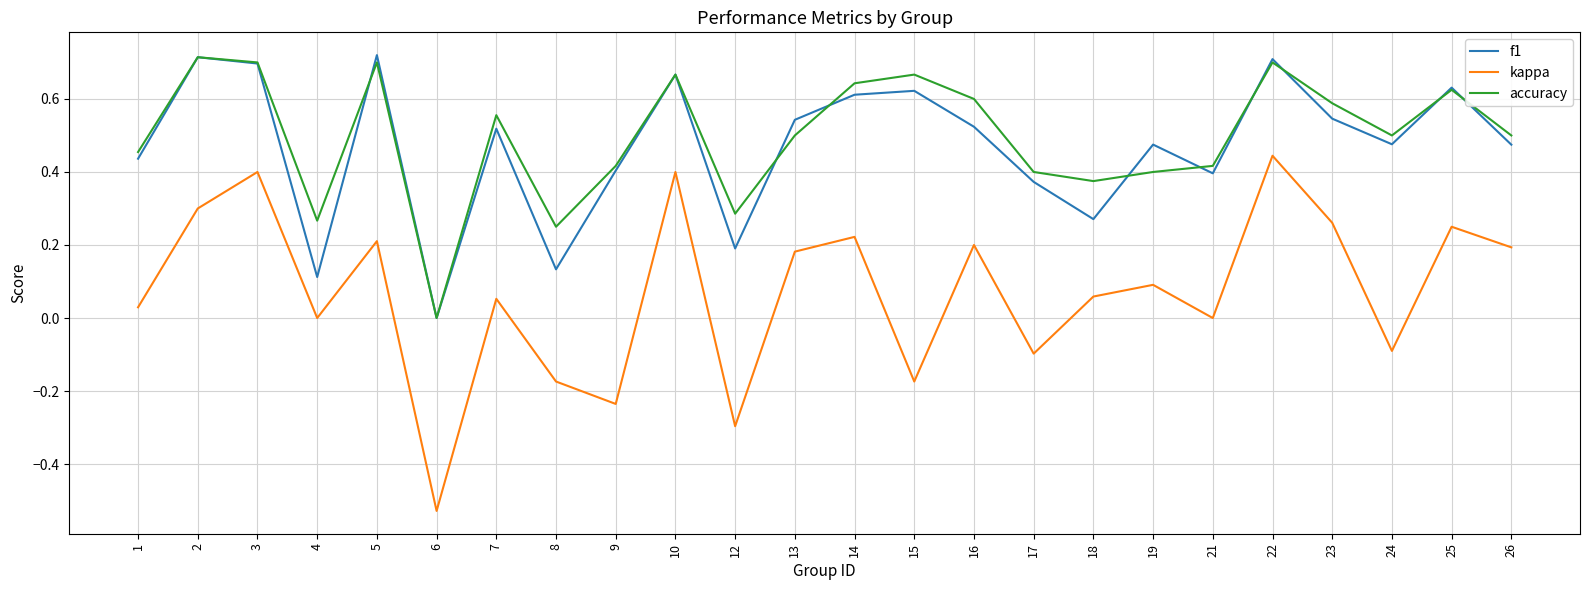

True or false: kappa and f1 intersect in this chart.

False